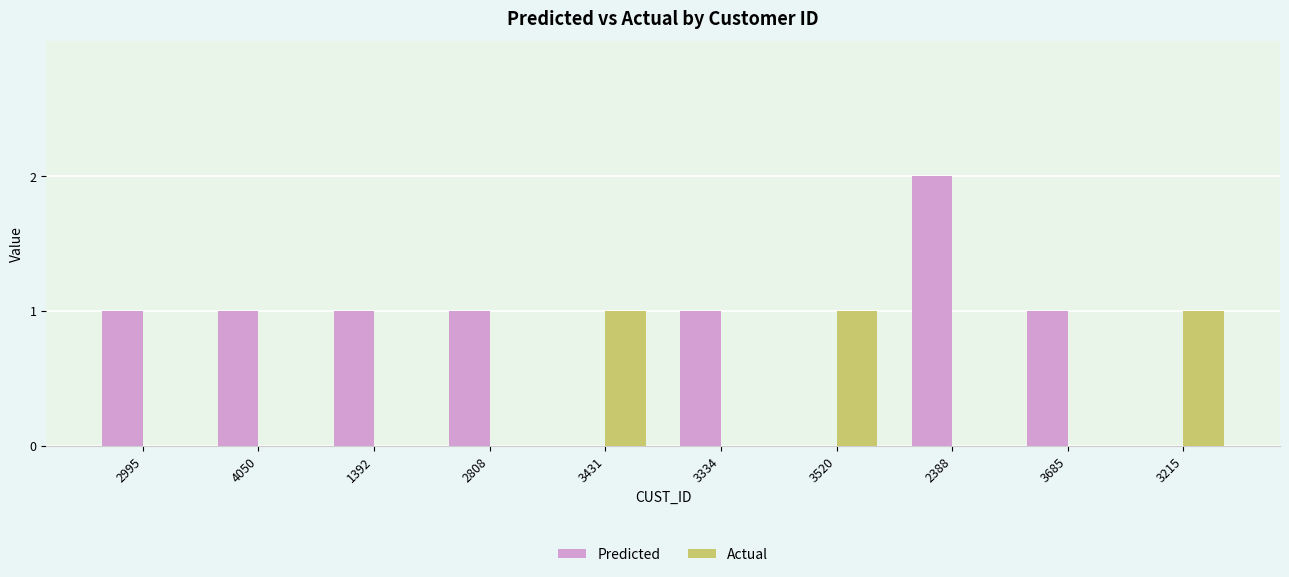

What is the sum of all Actual values?

3